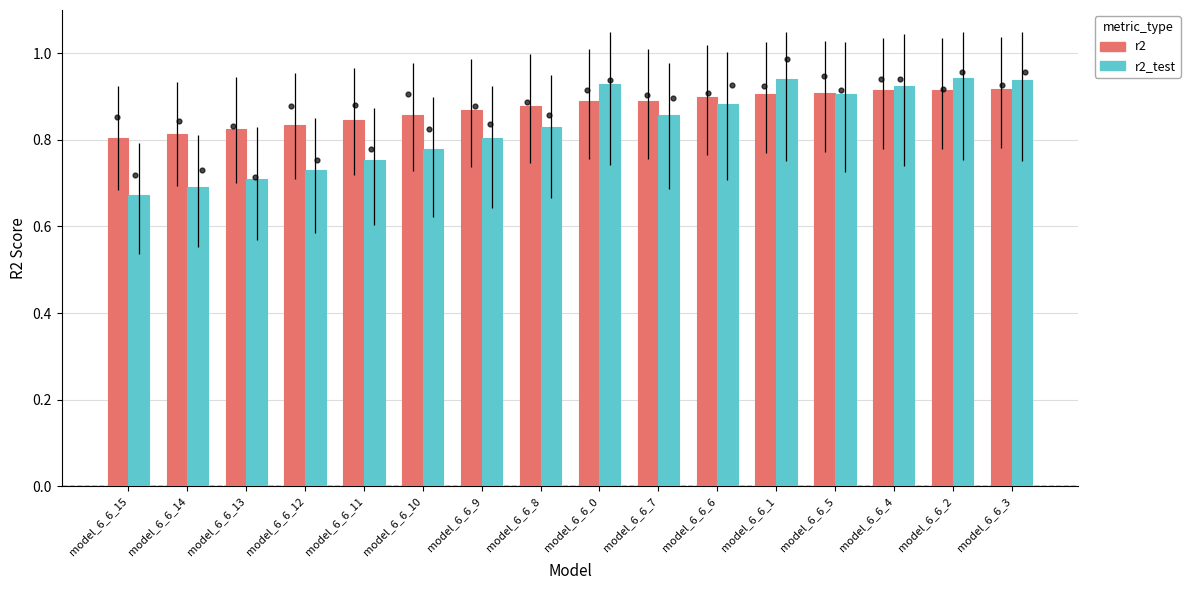

Which series reaches the maximum Y coordinate?

r2_test